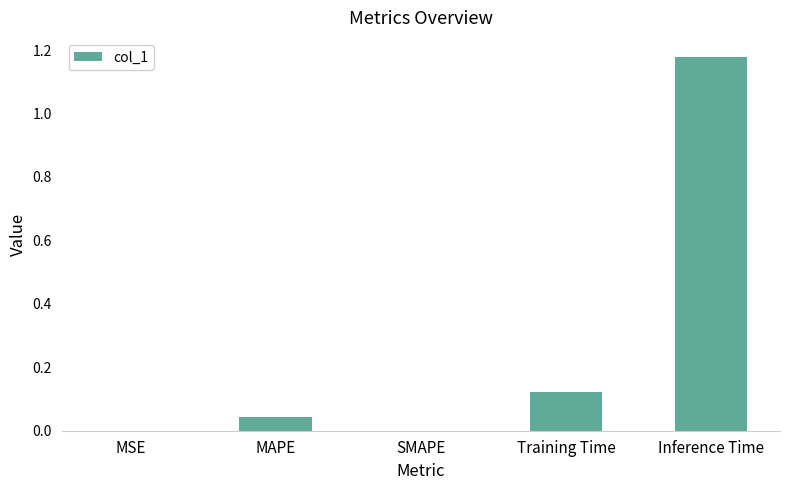

The chart shows a value of 0.0 at SMAPE. True or false?

True